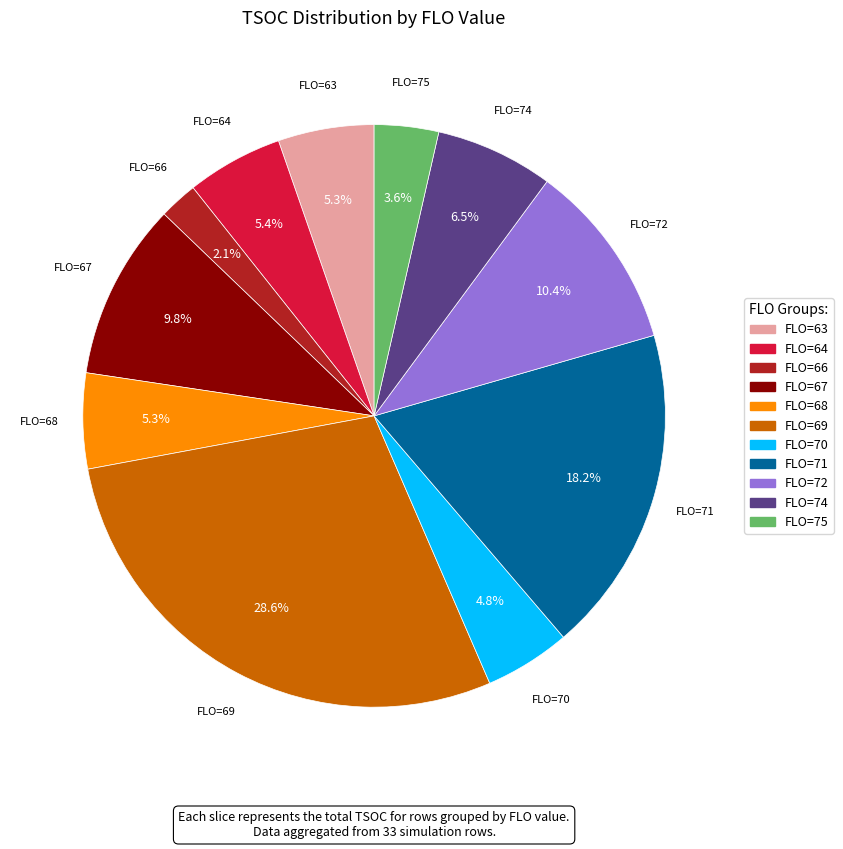

Is there a majority slice in this chart?

No